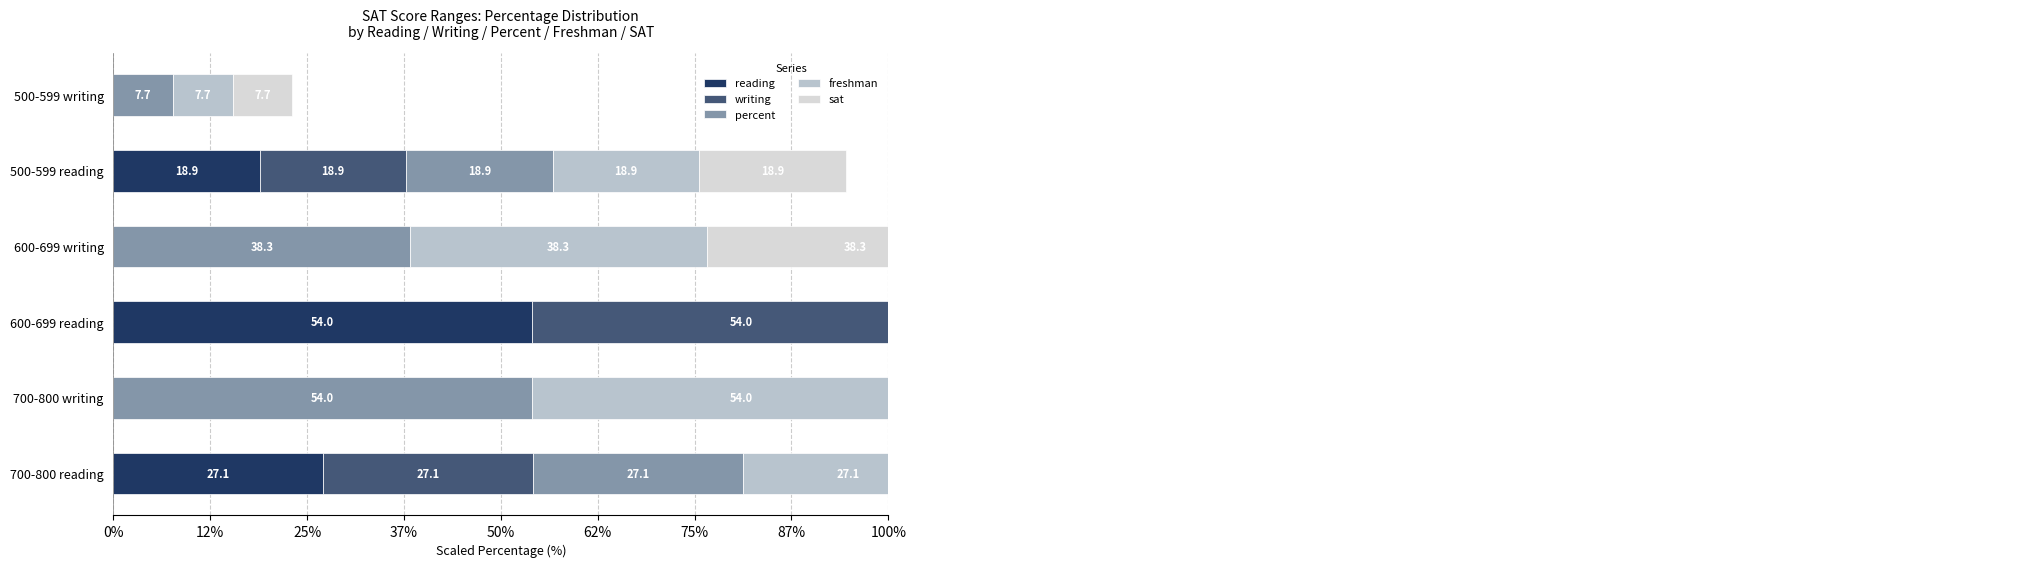

How many bars are there in each group?

5